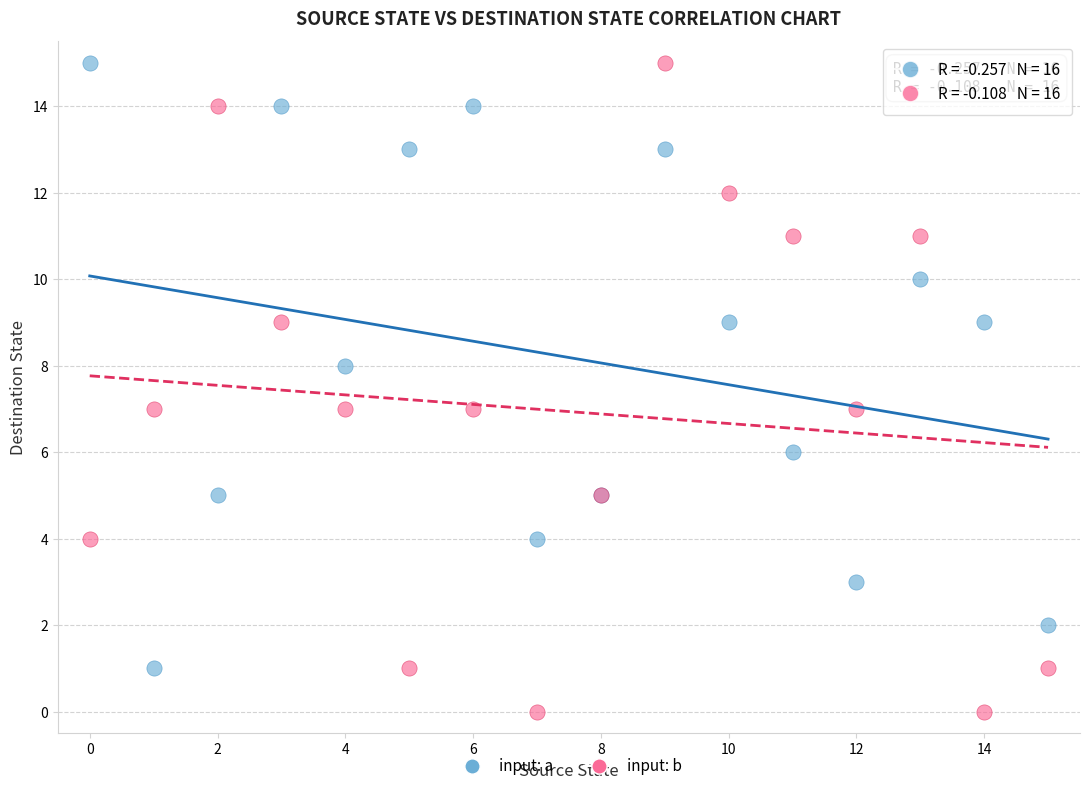

What are all the series names shown in the legend?

input: a, input: b